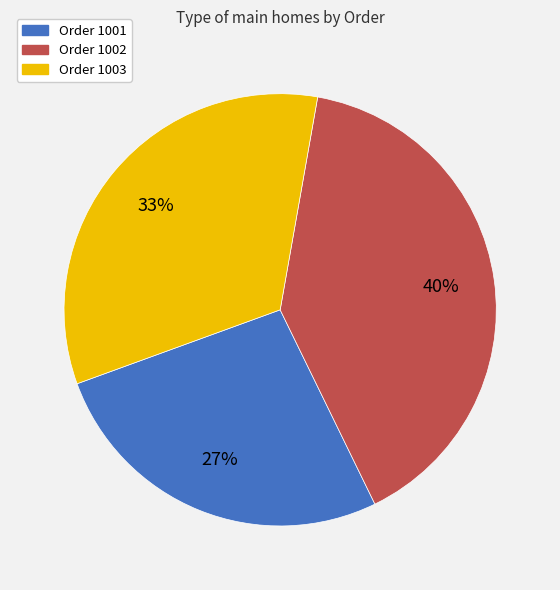

Does any single category account for the majority?

No